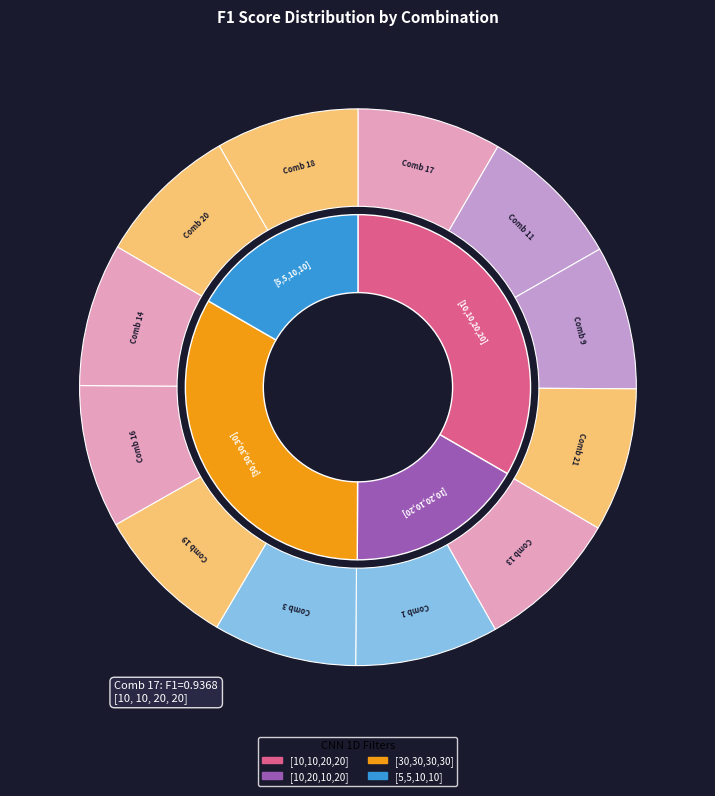

Which has a higher value, Comb 18 or Comb 9?

Comb 9